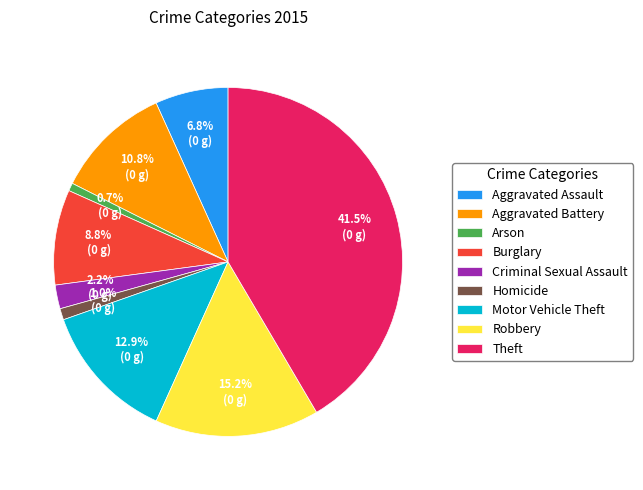

What is the largest slice in the pie chart?

Theft